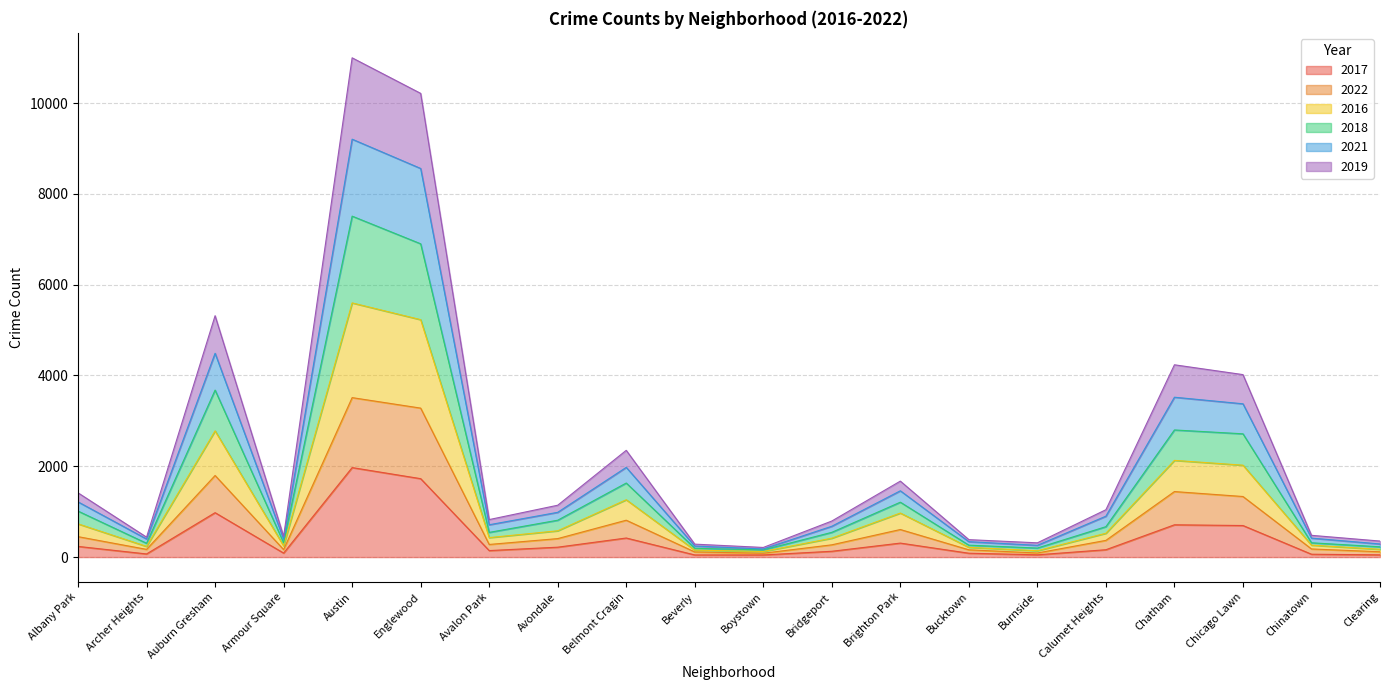

What are all the series names shown in the legend?

2017, 2022, 2016, 2018, 2021, 2019